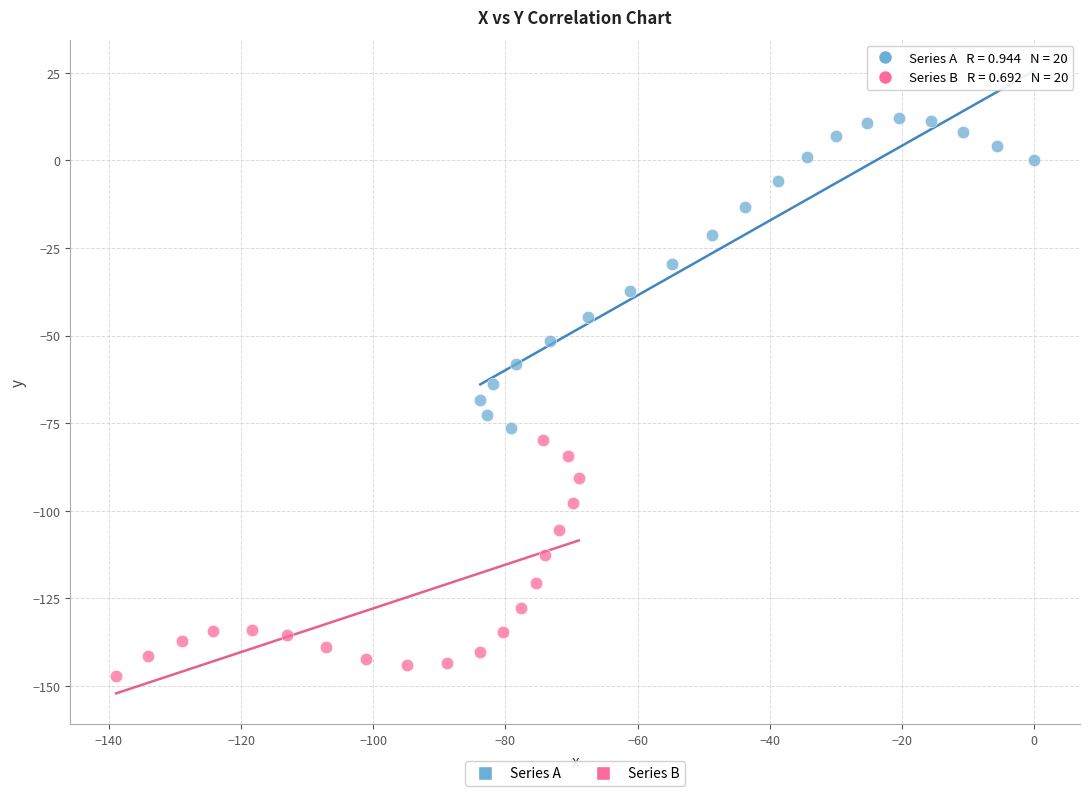

Which series has the widest spread of Y values?

Series A